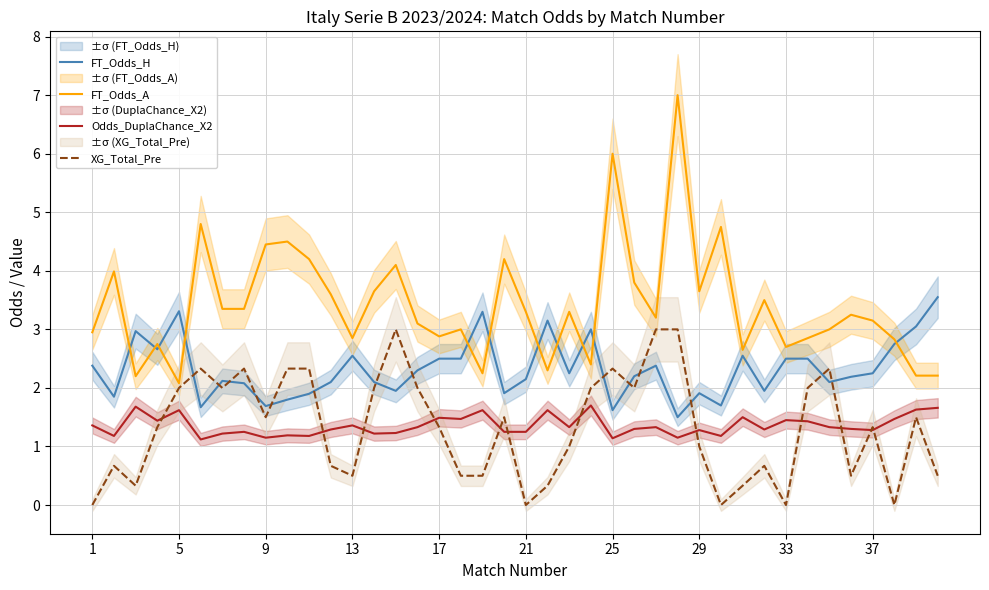

How many times do FT_Odds_H and FT_Odds_A cross each other?

11